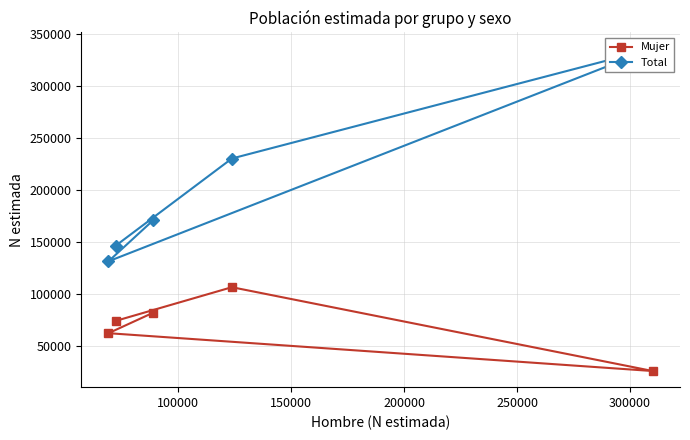

How many series are shown in this chart?

2